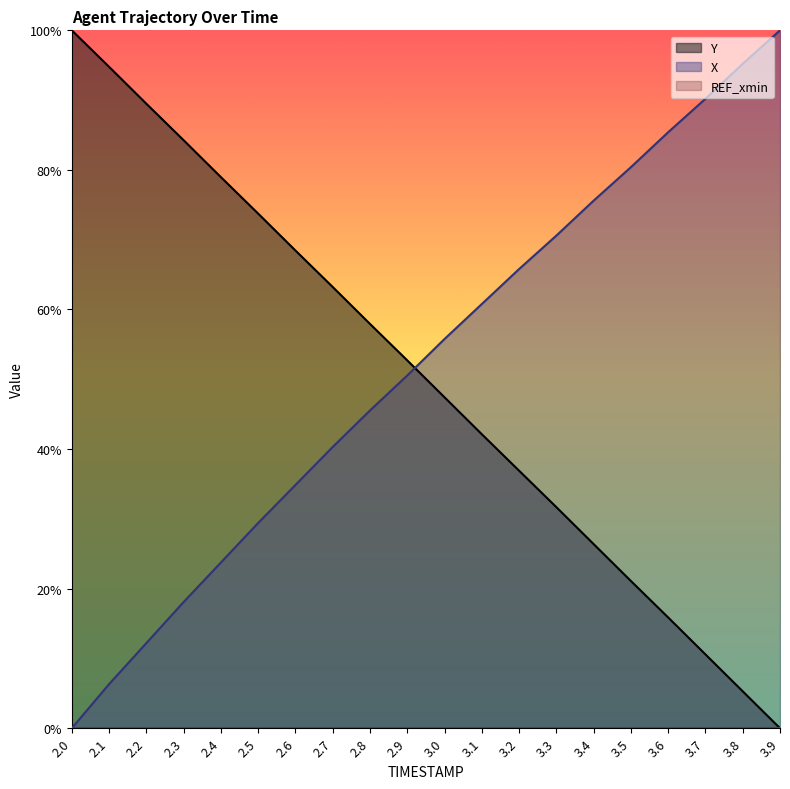

Which series has the largest total across all categories?

X